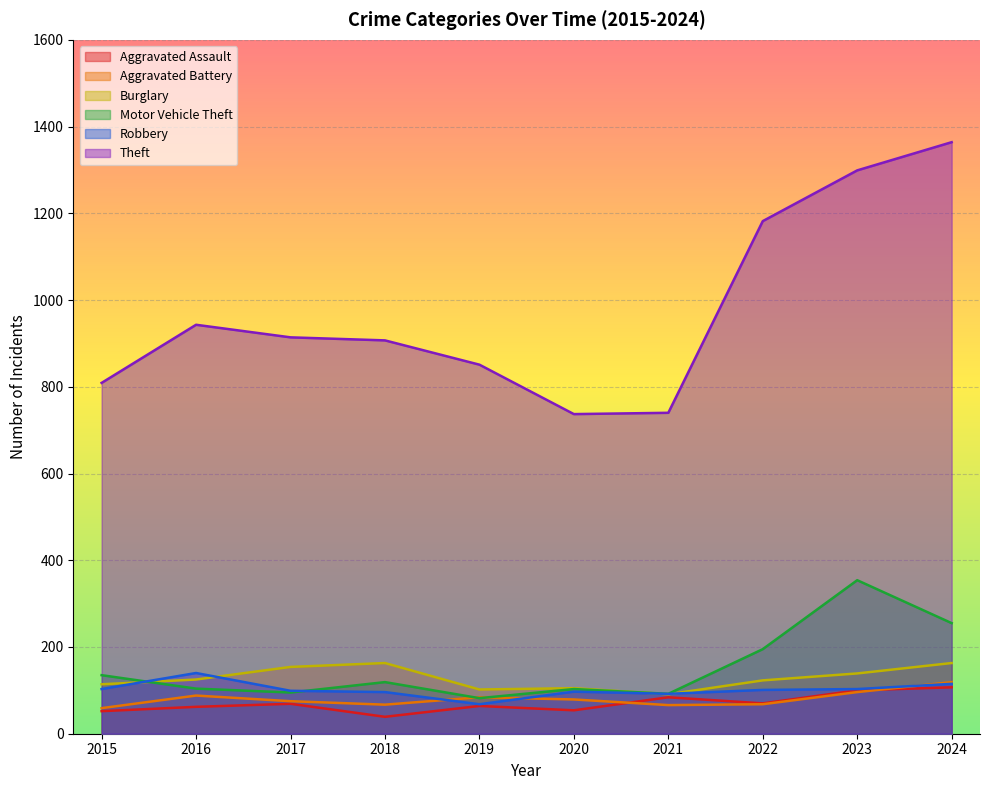

What is the spread (max minus min) of values at 2022?

1114